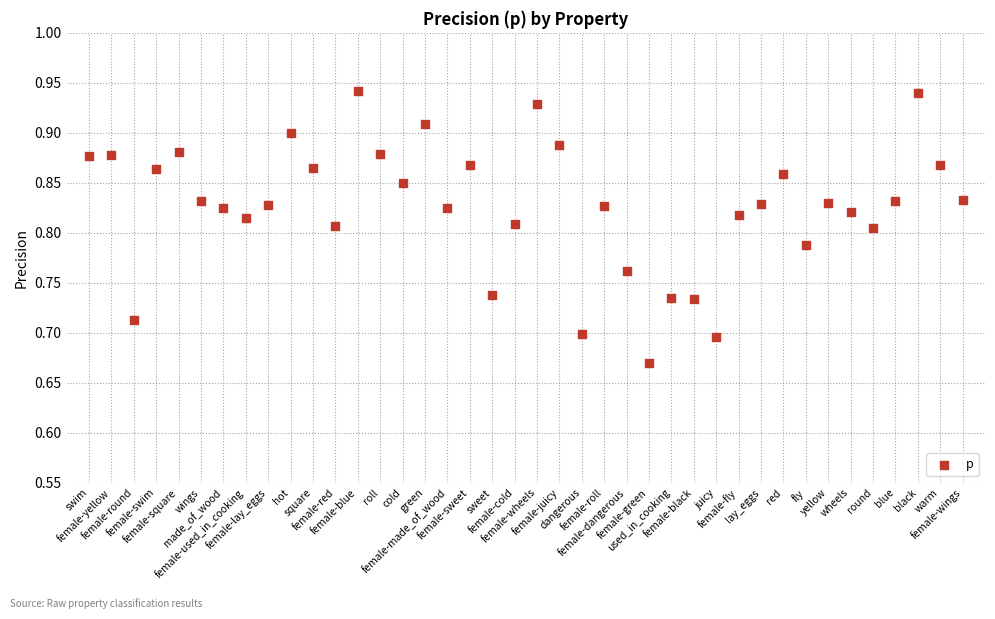

What is the range of Y values (max minus min)?

0.3